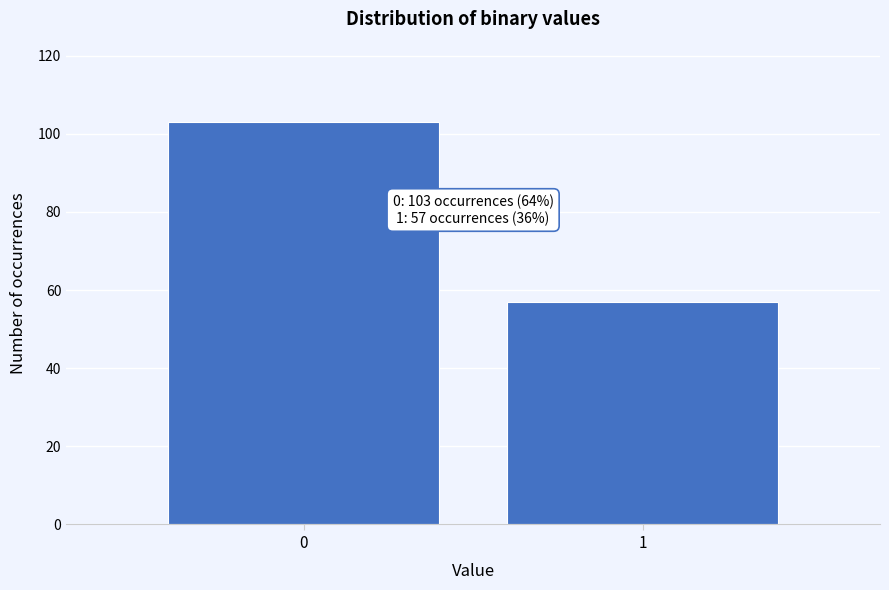

Reading right to left, extract all data points from this chart.

1=57	0=103